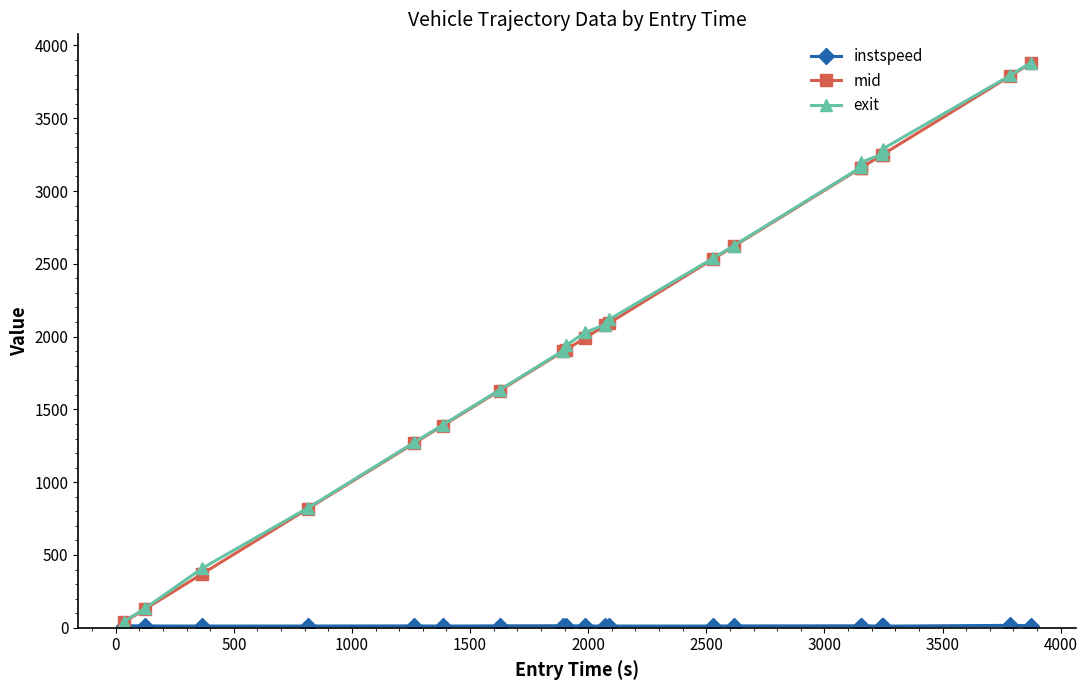

Which series has the largest range (max minus min)?

mid